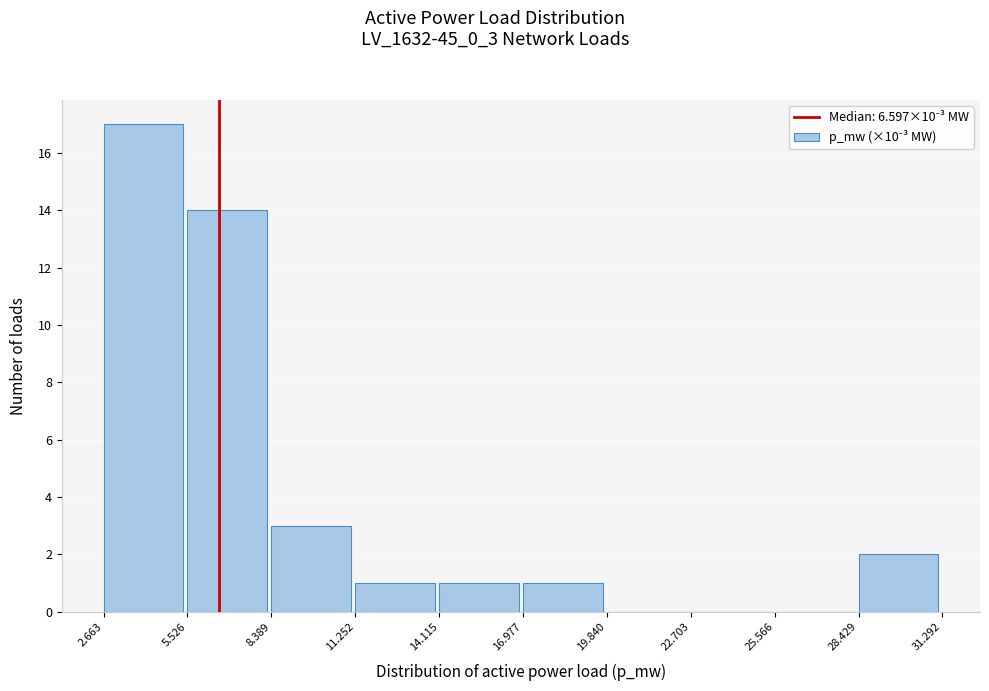

Reading left to right, list every bar in this chart as the range it spans on the x-axis followed by its height. The values are not printed on the chart, so give them approximately, as read against the axis.

2.663 to 5.526: 17
5.526 to 8.389: 14
8.389 to 11.252: 3
11.252 to 14.115: 1
14.115 to 16.977: 1
16.977 to 19.840: 1
19.840 to 22.703: 0
22.703 to 25.566: 0
25.566 to 28.429: 0
28.429 to 31.292: 2